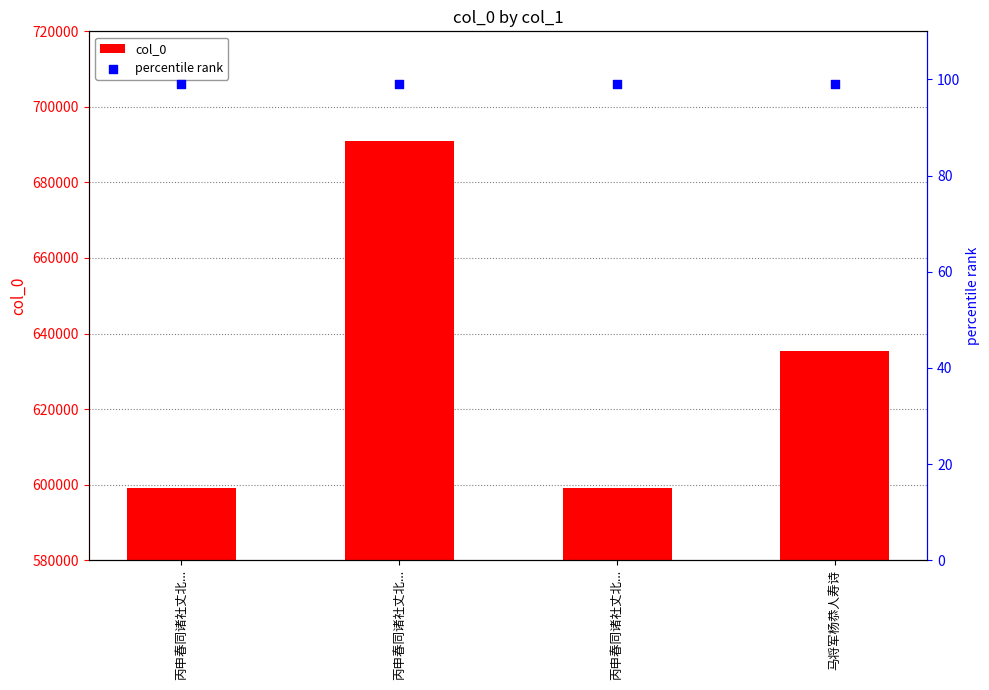

Which series contains the highest Y value?

col_0